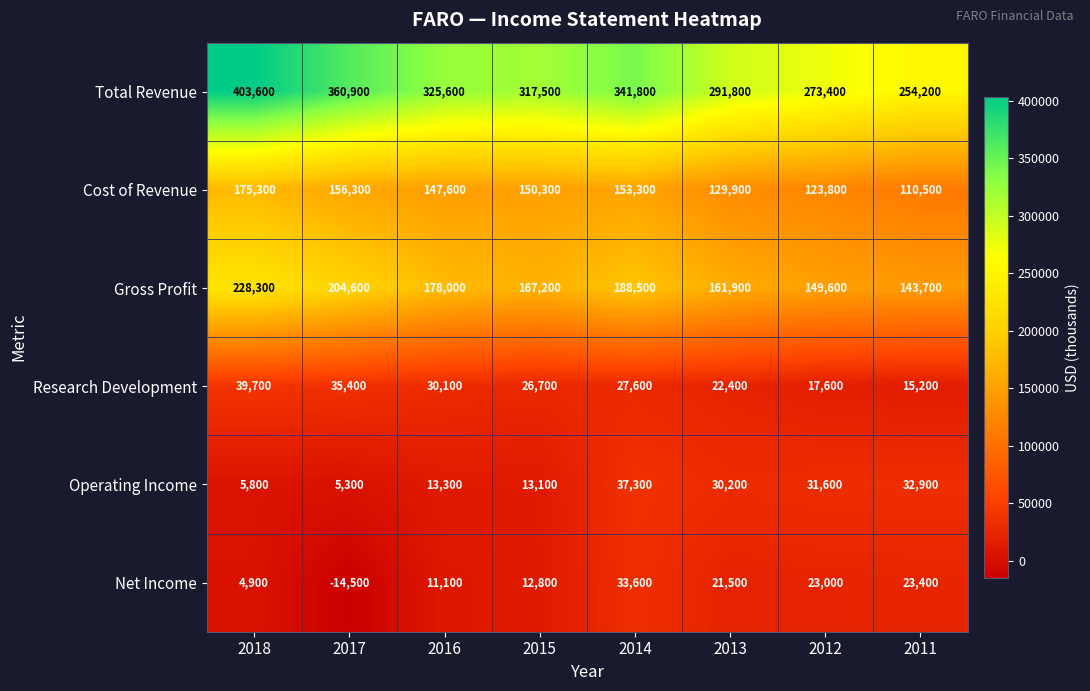

Which category has the highest value across all series?

2018